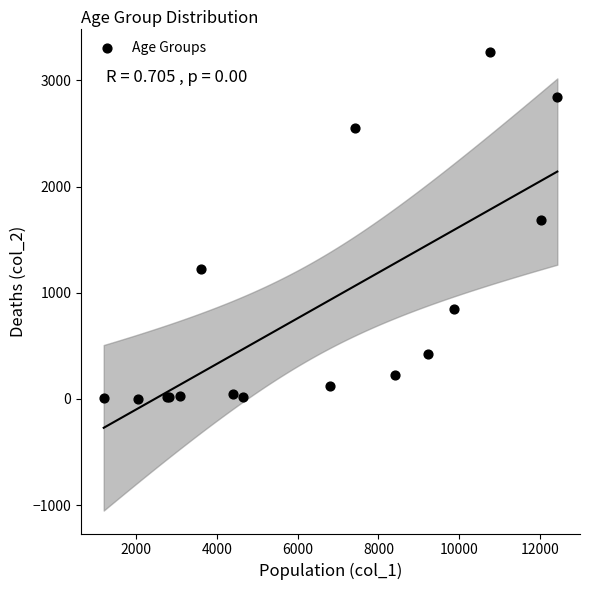

What Y value in the scatter plot is closest to 1638?

1690